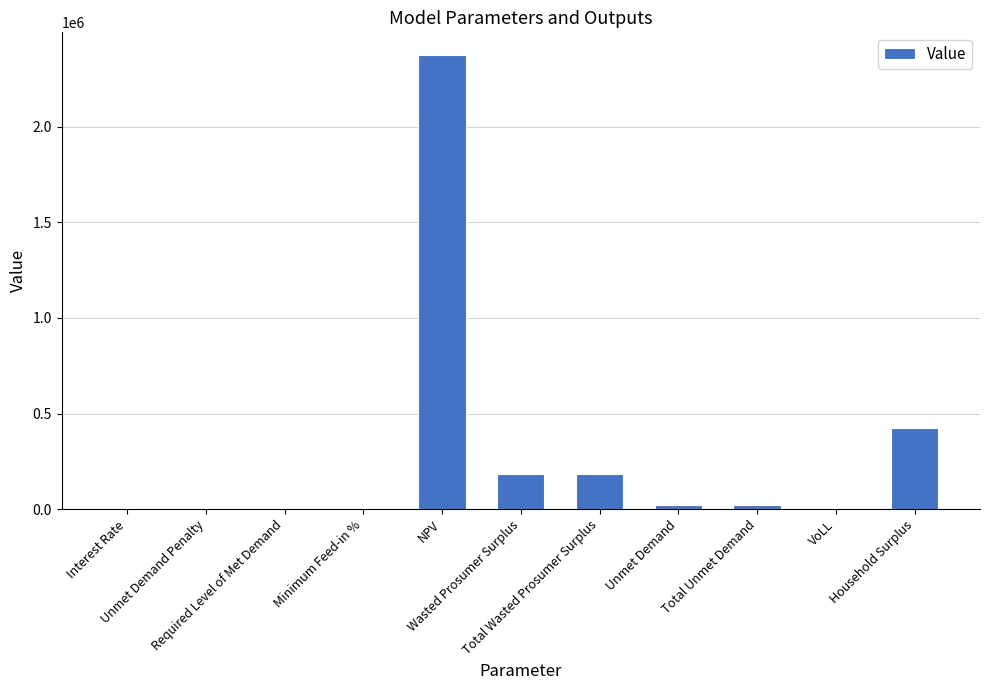

What is the maximum value shown in the chart?

2375670.9